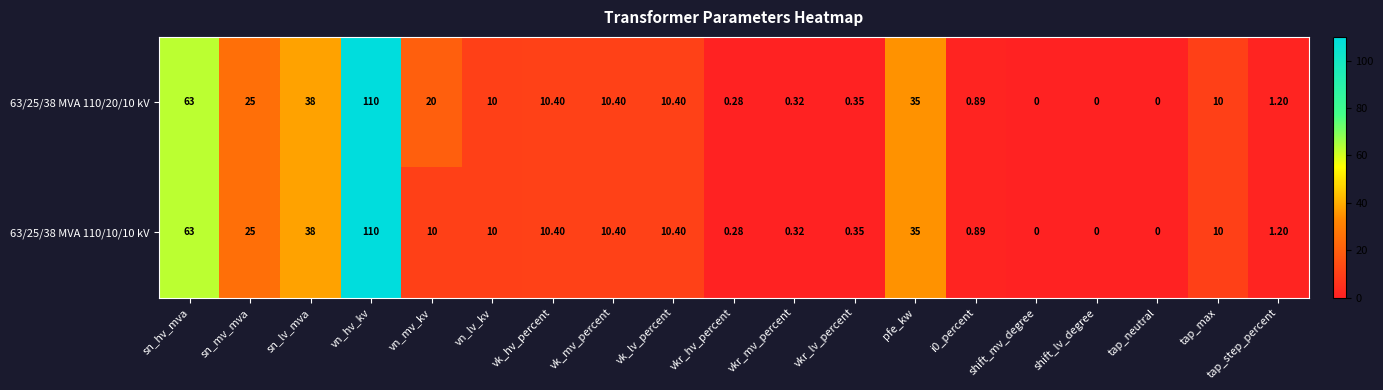

At which label does 63/25/38 MVA 110/20/10 kV first exceed 10?

sn_hv_mva